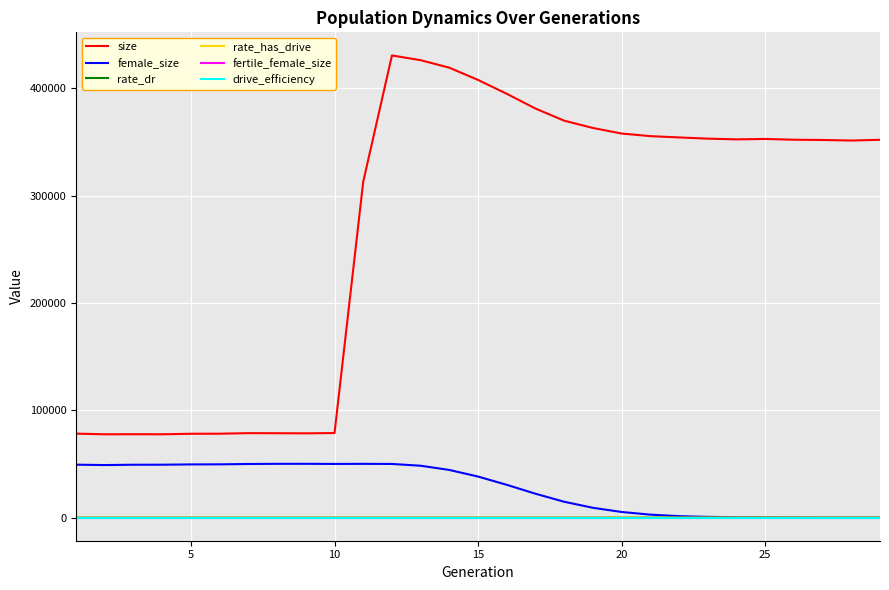

Is this an area chart (filled region under the line)?

No